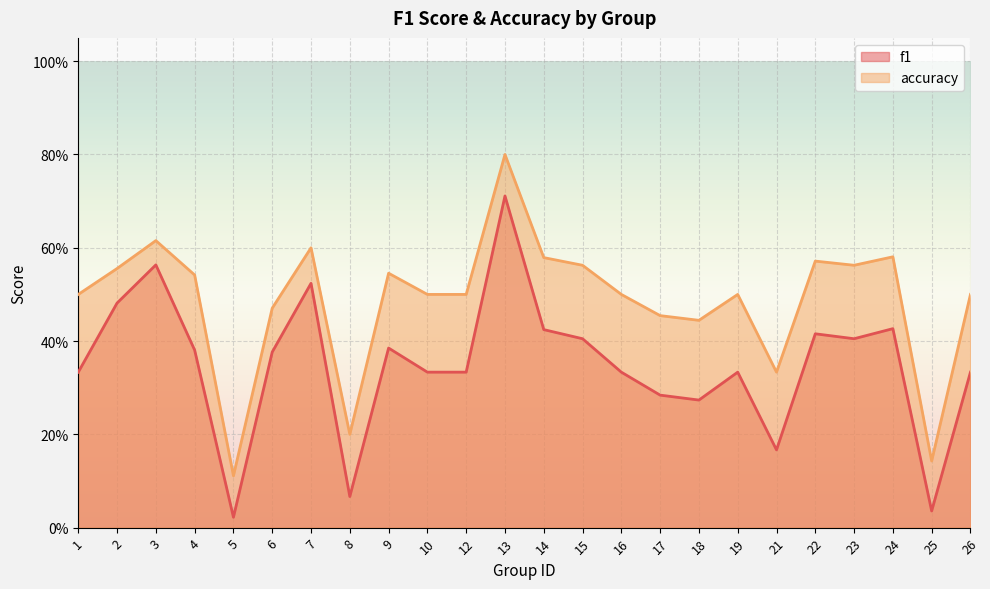

True or false: accuracy has more than 0 points higher than both neighbors.

True